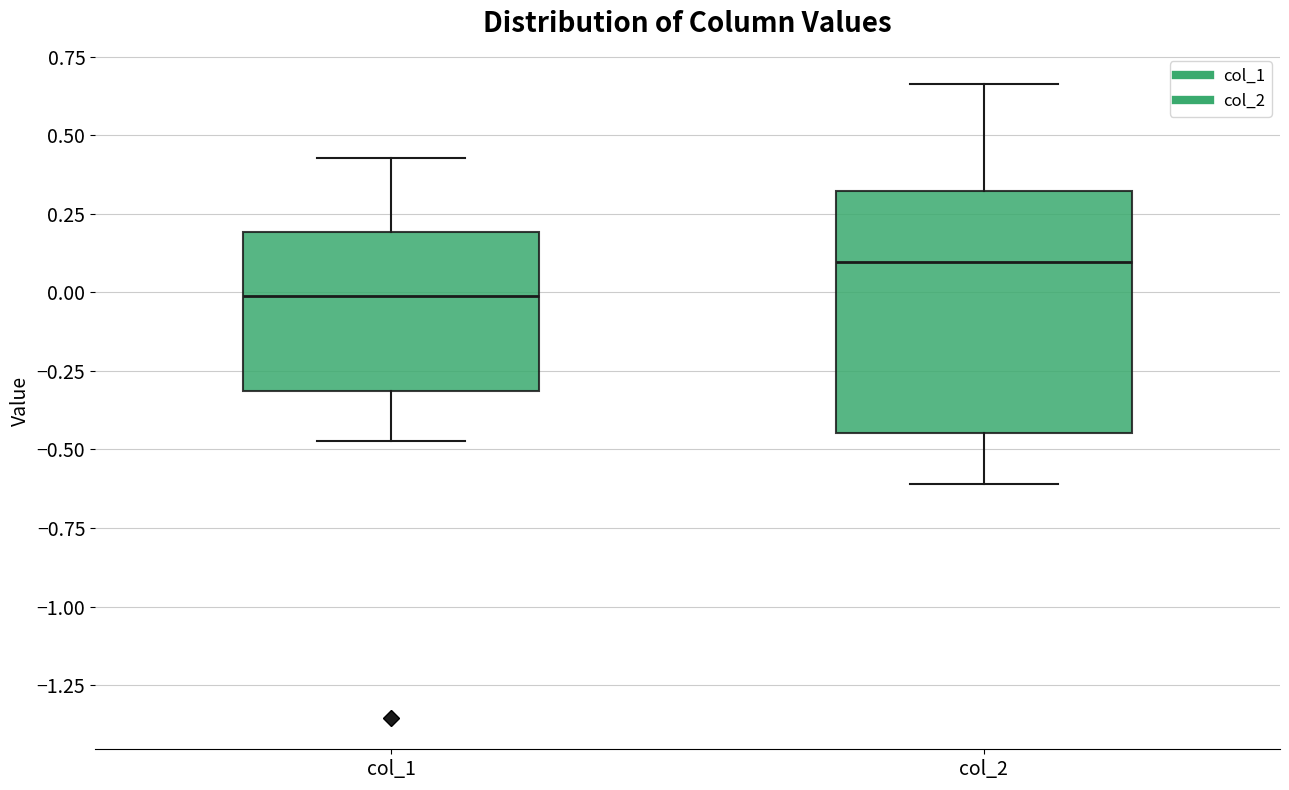

Reading left to right, read every box against the y-axis: the position of its median line, the range the box covers, and the ends of its whiskers. The values are not printed on the chart, so give them approximately, as read against the axis.

col_1: median 0.00, box -0.30 to 0.20, whiskers -0.45 to 0.45
col_2: median 0.10, box -0.45 to 0.30, whiskers -0.60 to 0.65